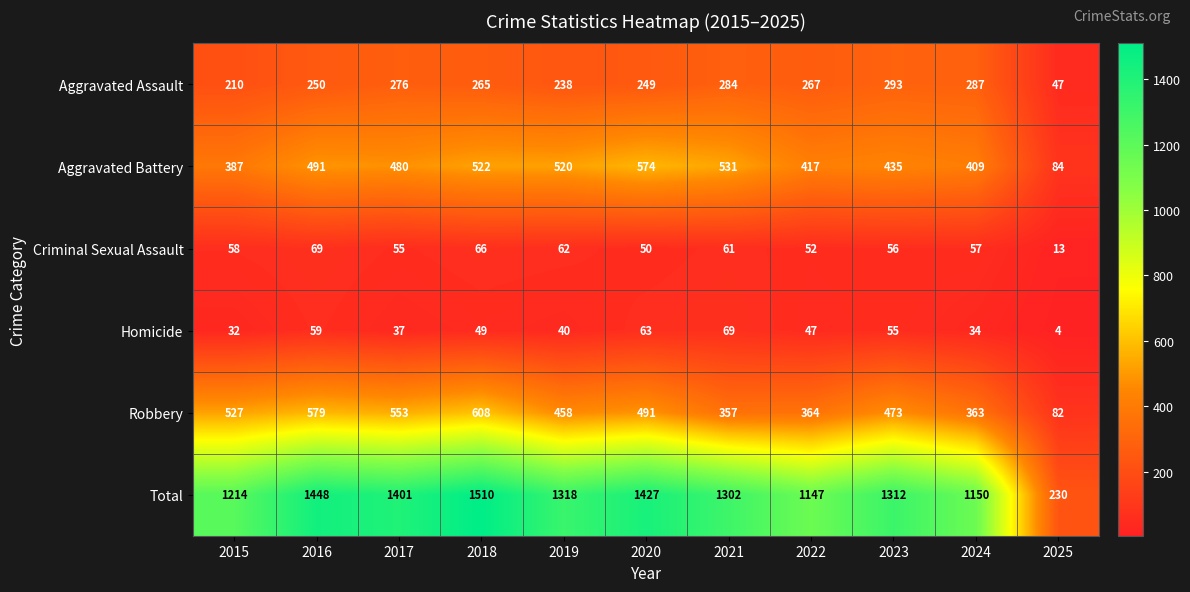

Between 2020 and 2022, which series saw the biggest shift?

Total